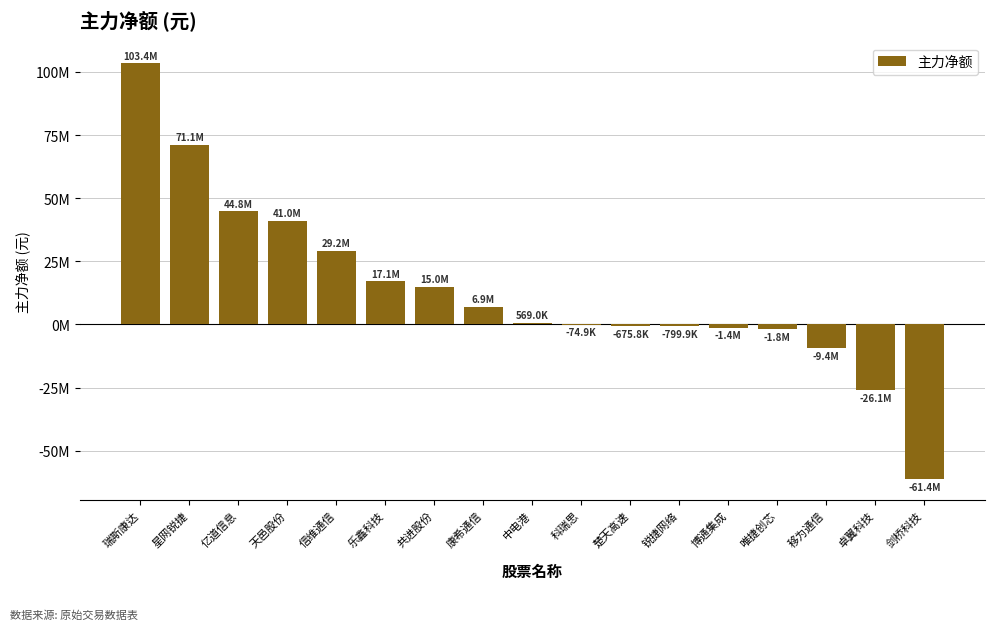

Between 唯捷创芯 and 信维通信, which is larger?

信维通信